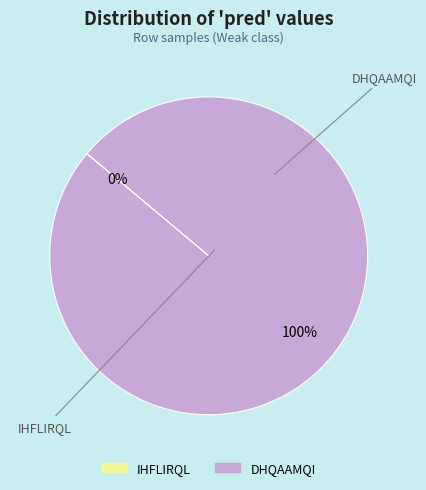

The DHQAAMQI slice represents 99% of the pie. True or false?

False